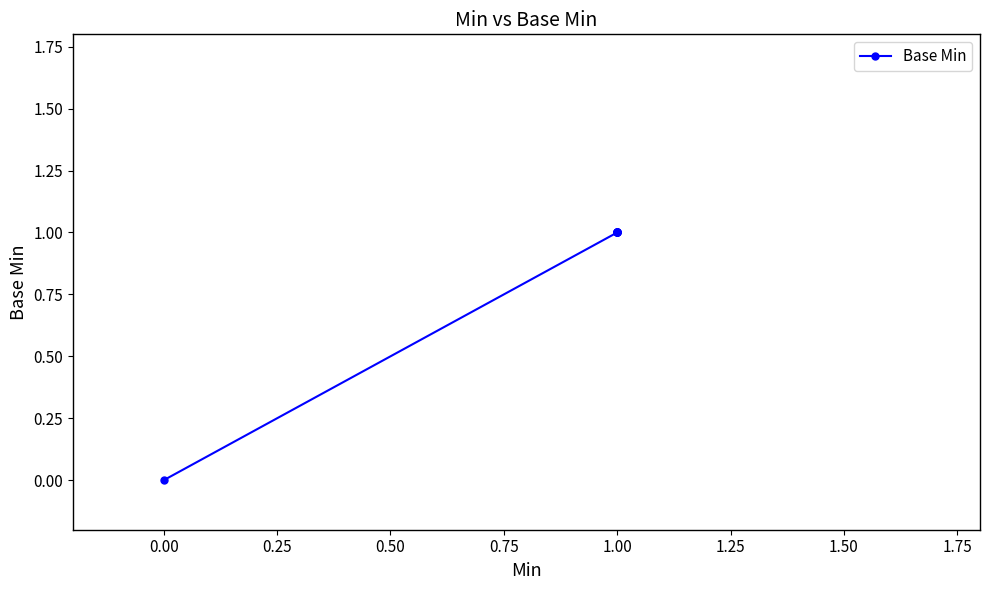

How many values are below 1?

1